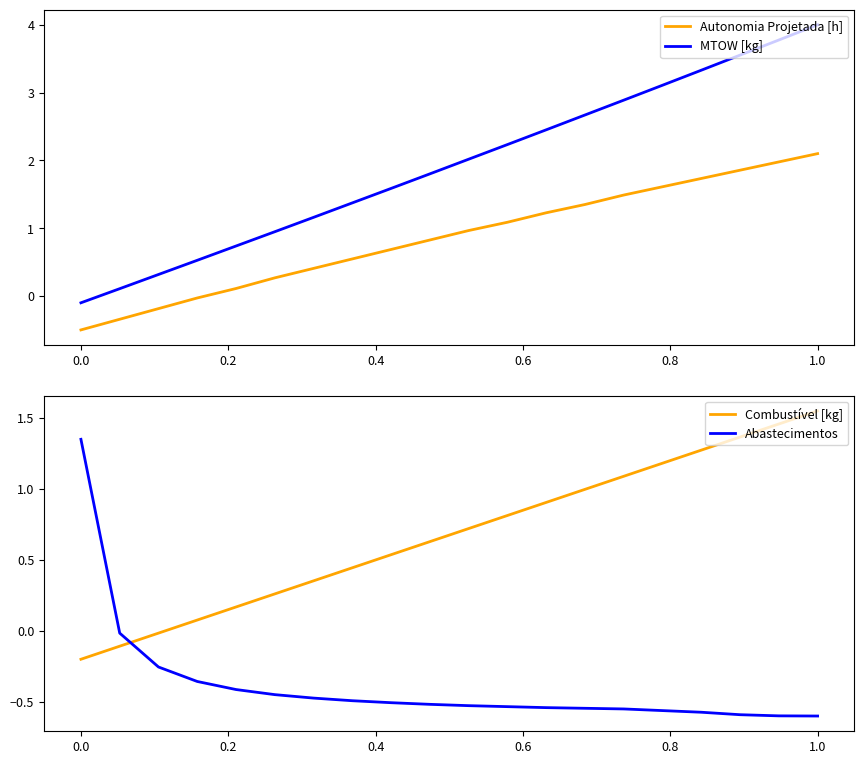

At how many categories does at least one series exceed 0?

20